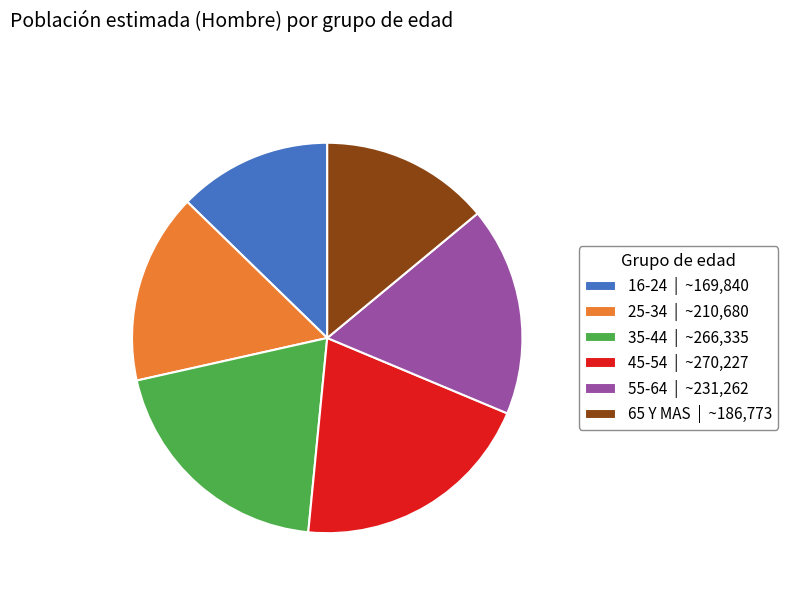

What is the ratio of the value at 25-34 to the value at 55-64?

0.9